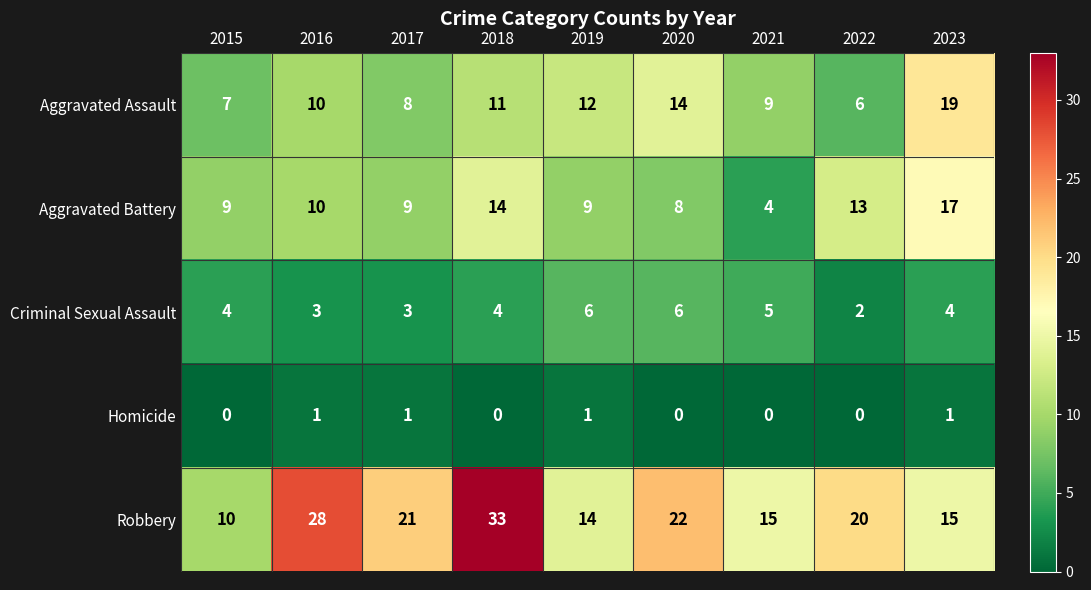

Count the Criminal Sexual Assault values in the range 3 to 5.

6